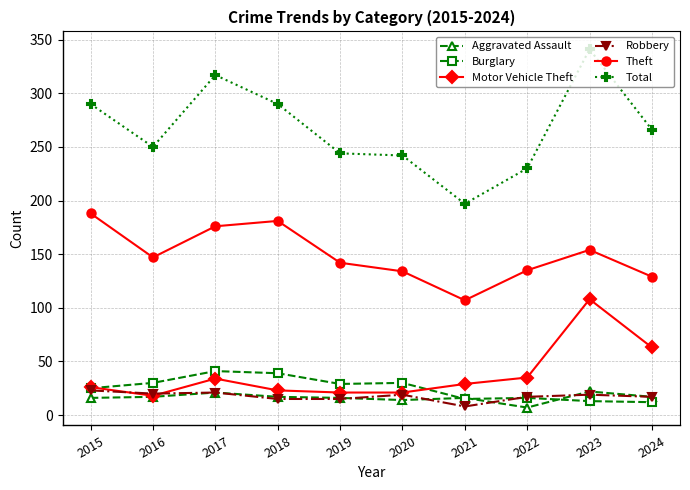

What is the spread (max minus min) of values at 2022?

223